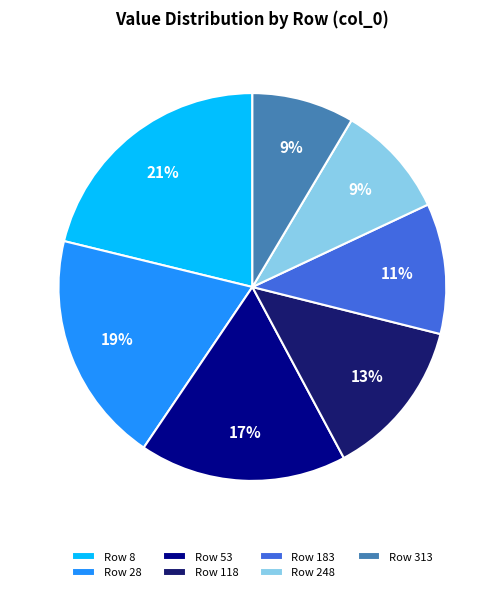

Count the number of slices in the pie.

7